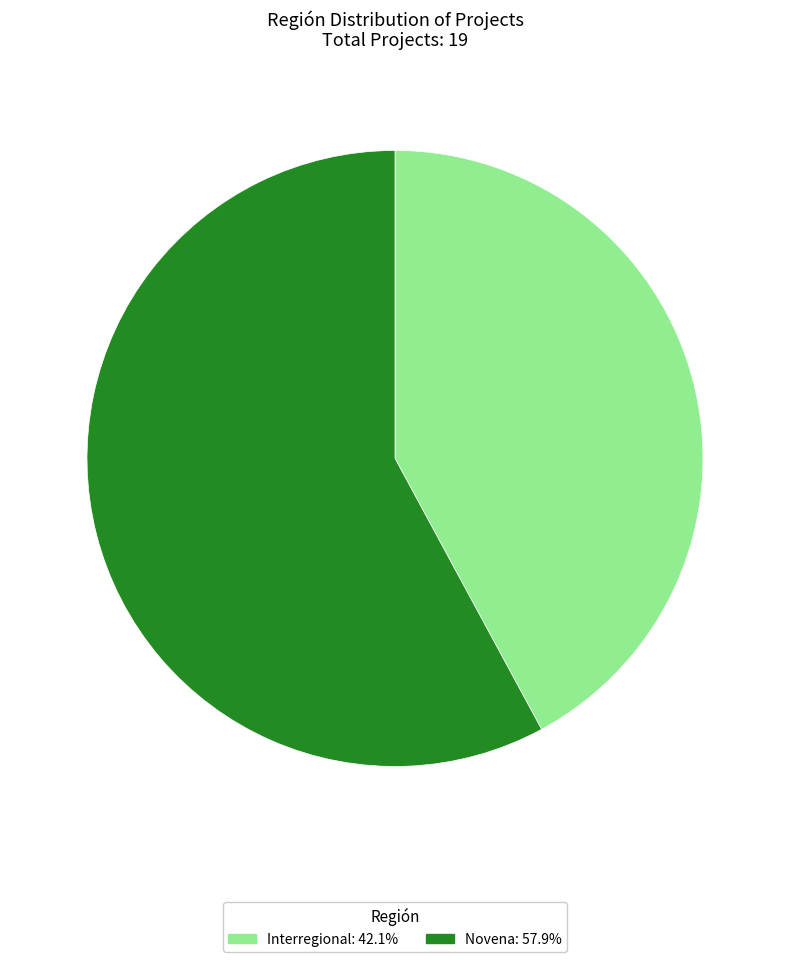

Does Interregional: 42.1% account for over 50% of the chart?

No